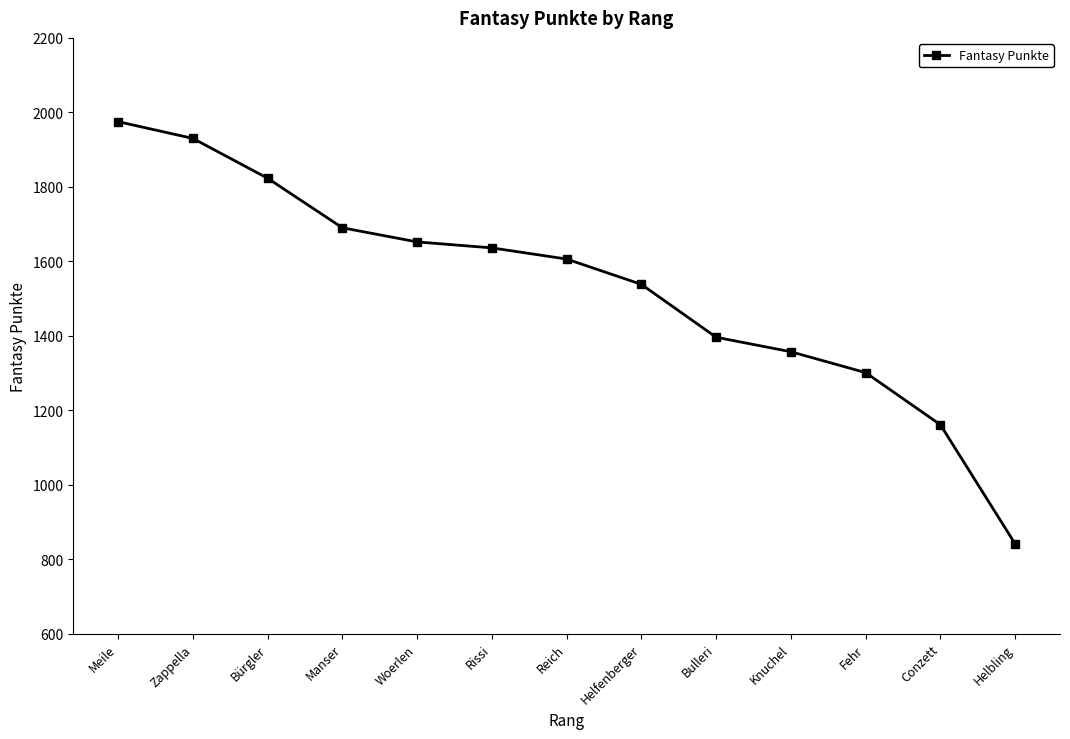

Which label corresponds to the smallest value in the chart?

Helbling